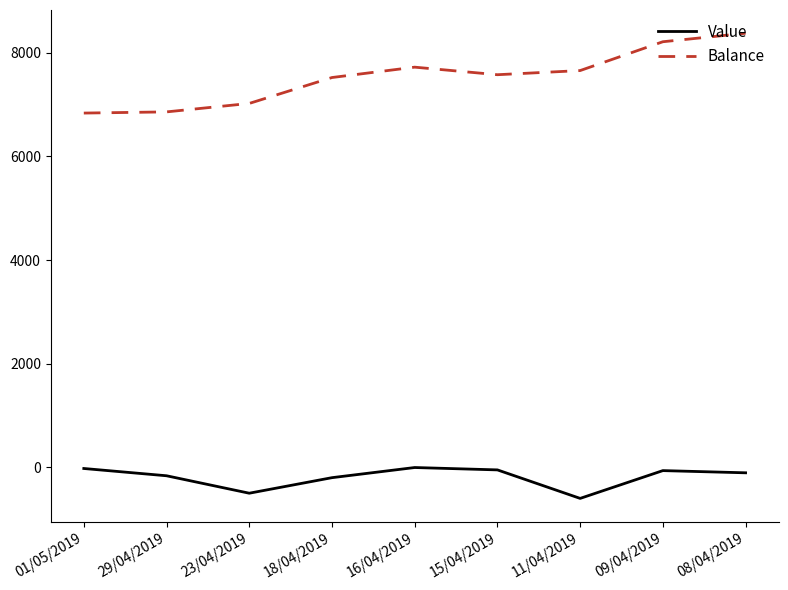

True or false: Balance and Value cross at least once.

False